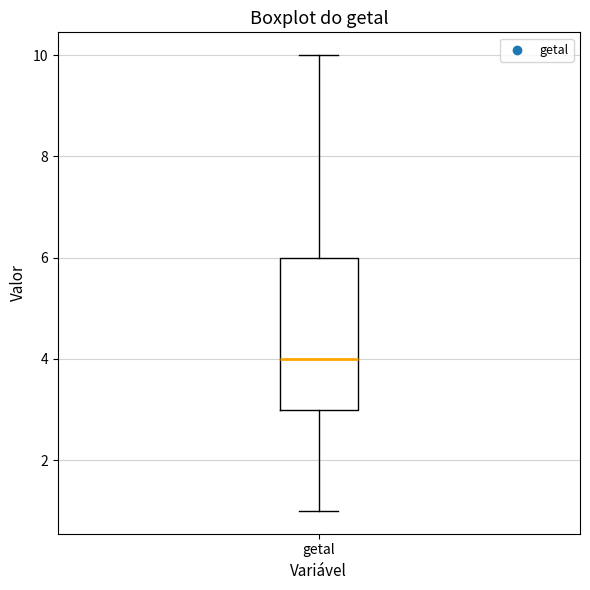

Transcribe this box plot: give where the median line is, the range the box spans, and where the two whiskers end, as read against the y-axis. The values are not printed on the chart, so give them approximately, as read against the axis.

median 4, box 3 to 6, whiskers 1 to 10